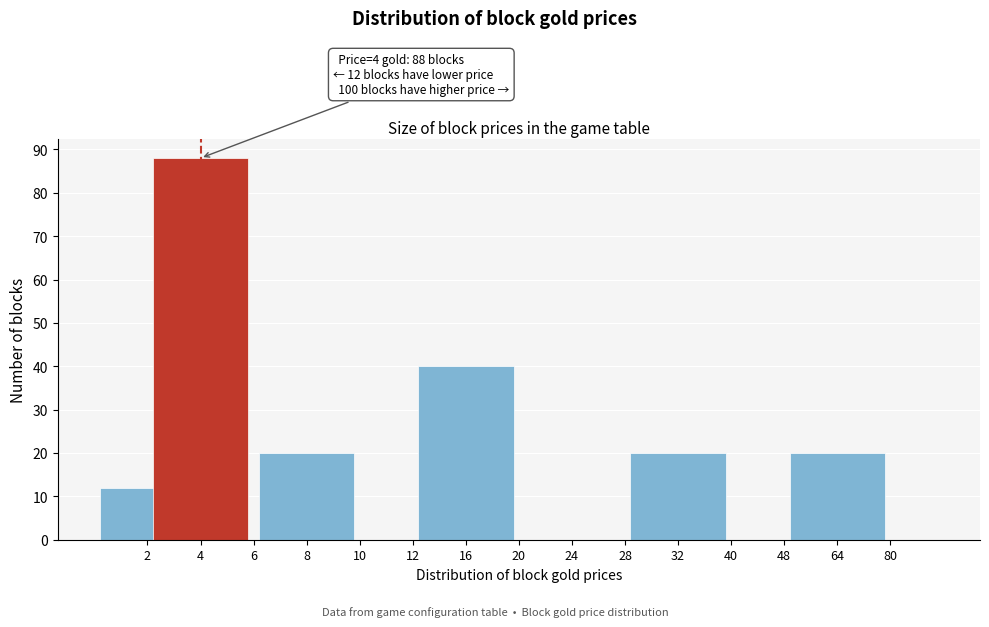

Reading left to right, what are all the values shown in this chart?

2=12	4=88	6=0	8=20	10=0	12=0	16=40	20=0	24=0	28=0	32=20	40=0	48=0	64=20	80=0